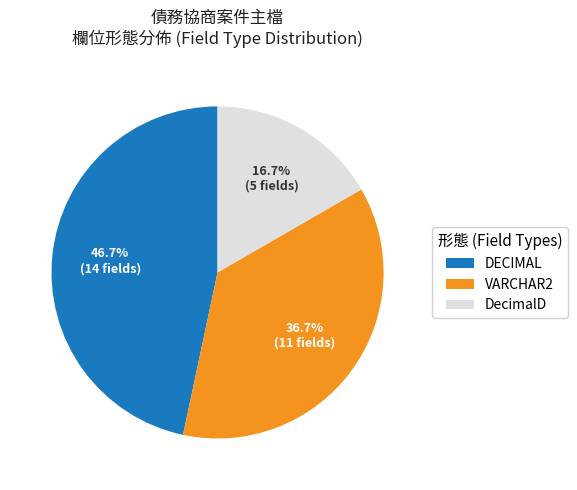

Rank the categories by value from lowest to highest.

DecimalD, VARCHAR2, DECIMAL